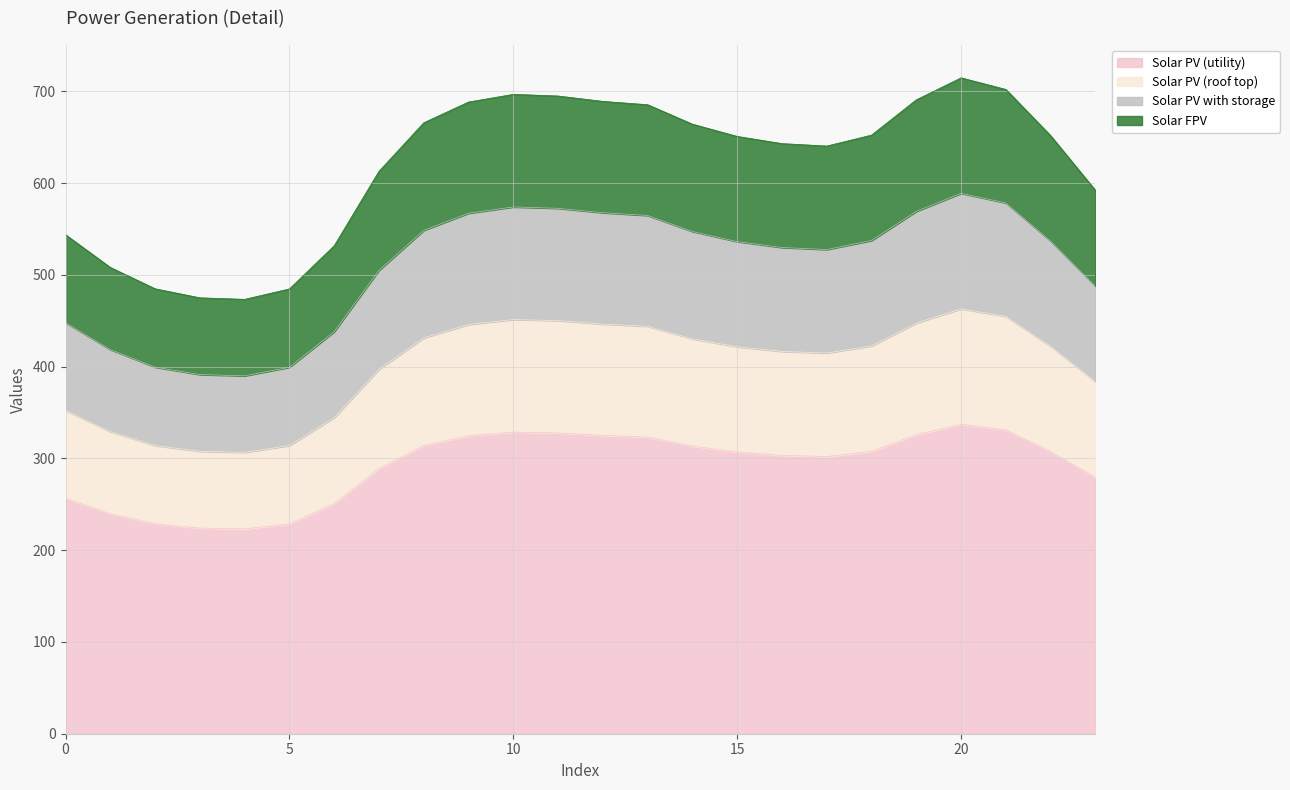

Is the value of Series 0 at 12 greater than the value of Series 1 at 10?

No